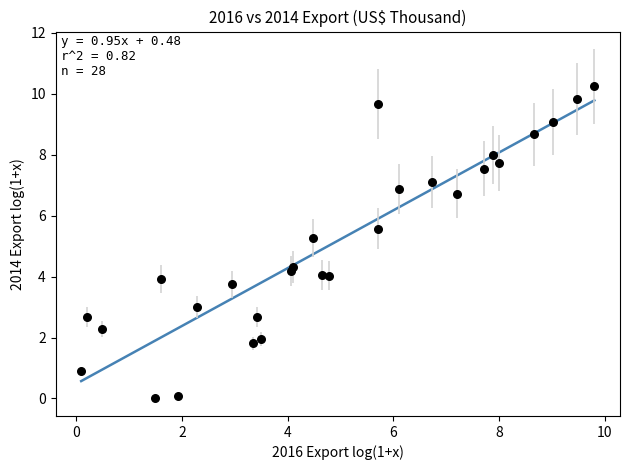

What is the range of Y values (max minus min)?

10.2